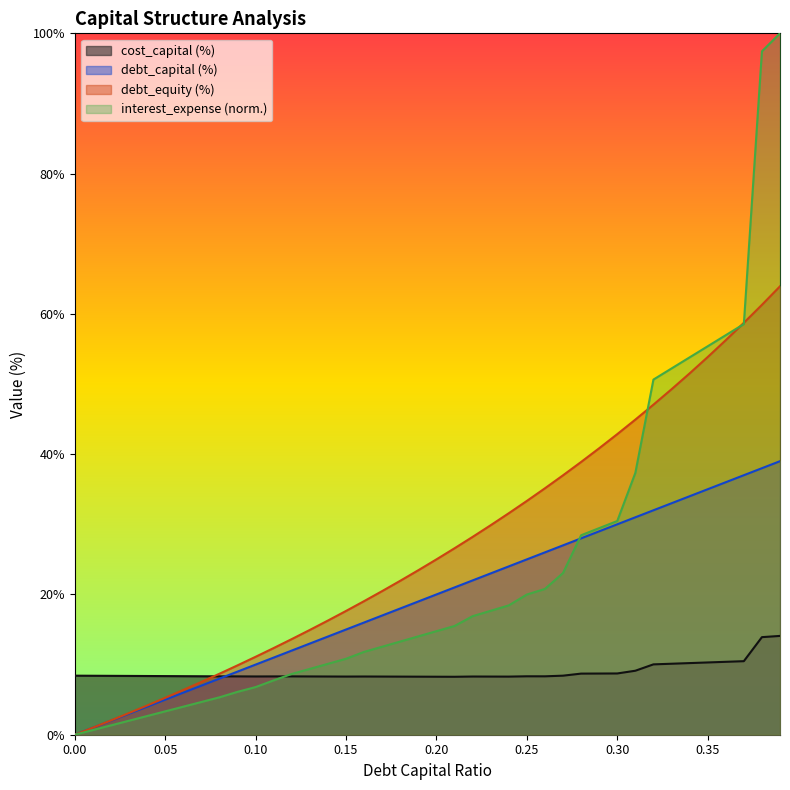

True or false: debt_equity and debt_capital intersect in this chart.

False